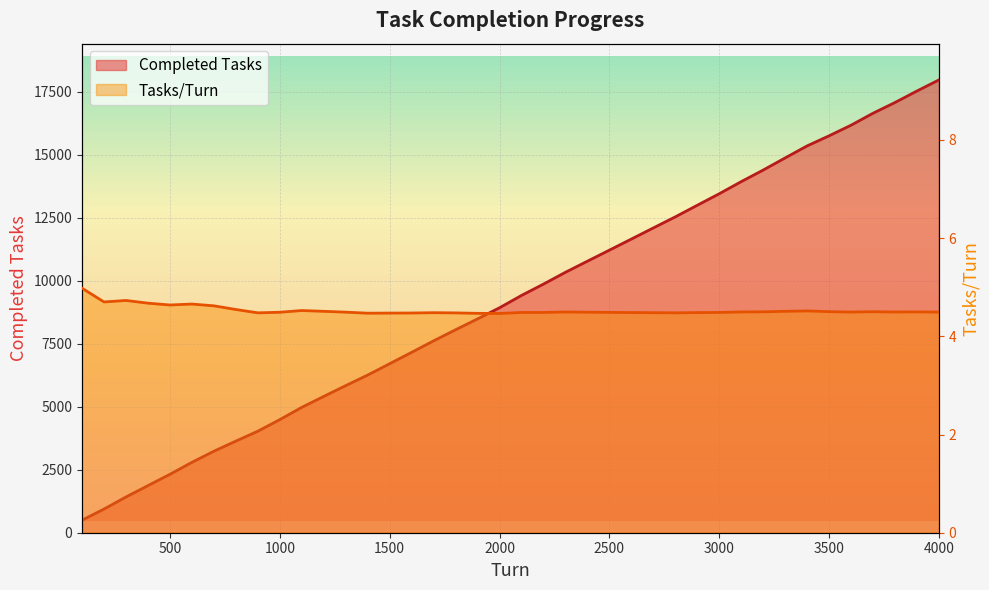

How many data points in Completed Tasks are less than 9420?

20